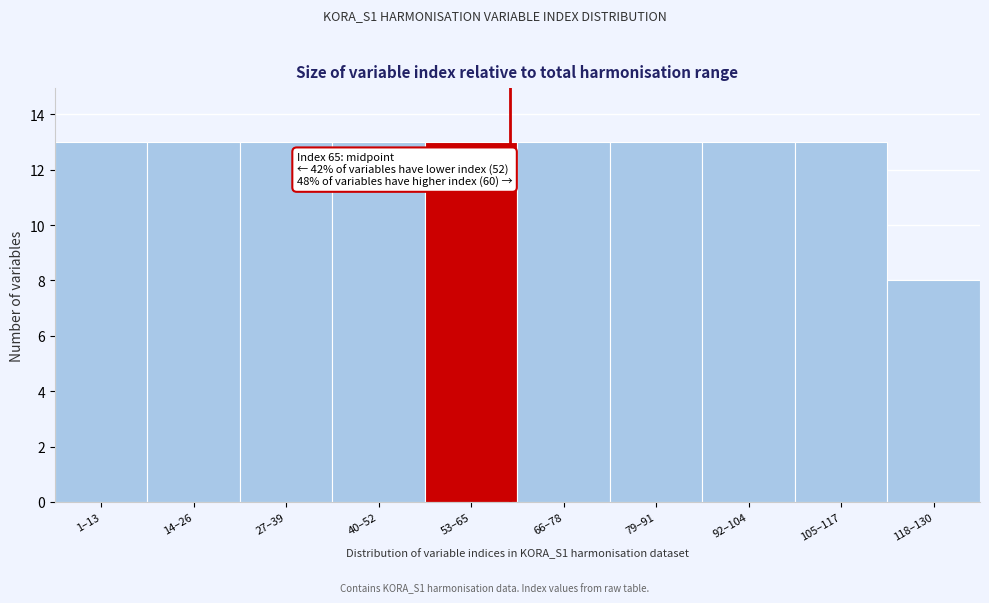

Reading left to right, transcribe all the data shown in this chart.

13	13	13	13	13	13	13	13	13	8